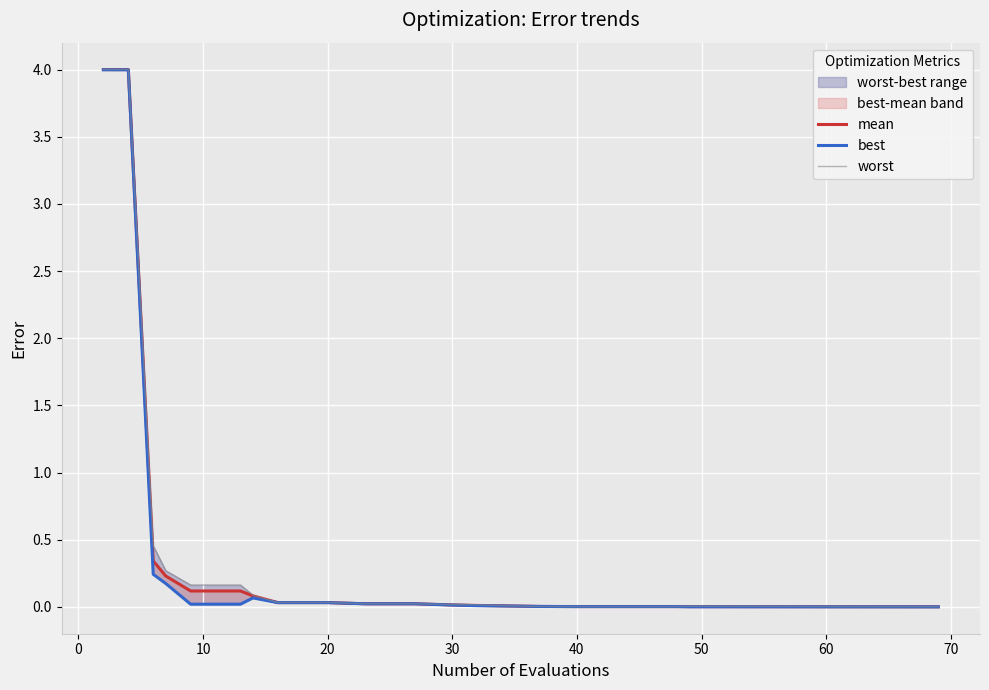

Rank the series by their maximum value, from highest to lowest.

worst, mean, best